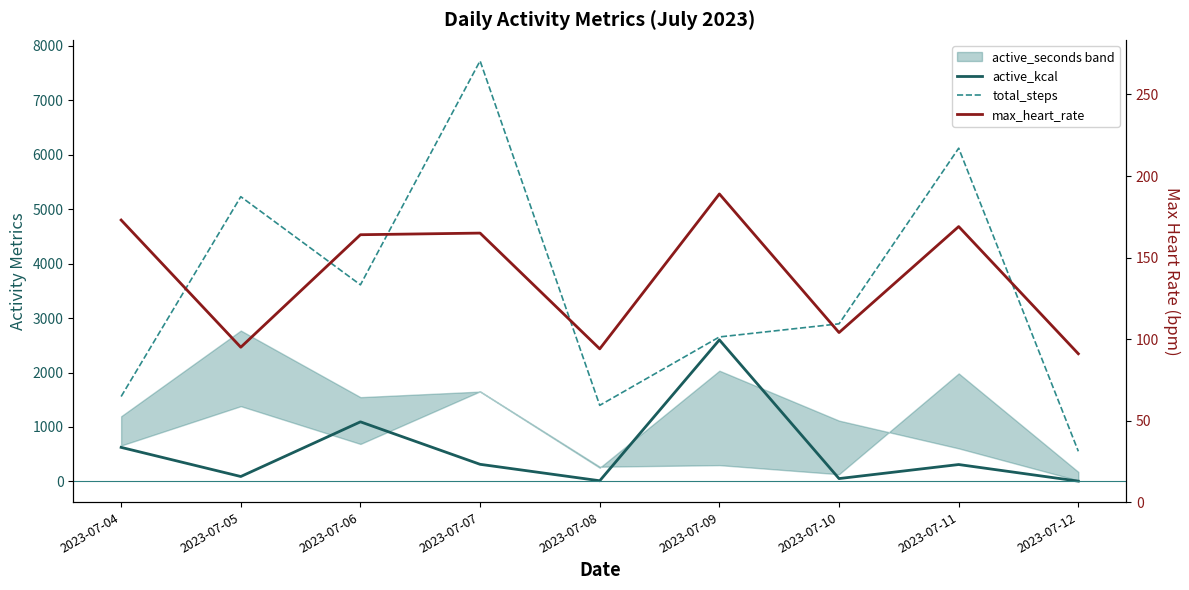

What is the value of the active_kcal point at the 6th from the left?

2599